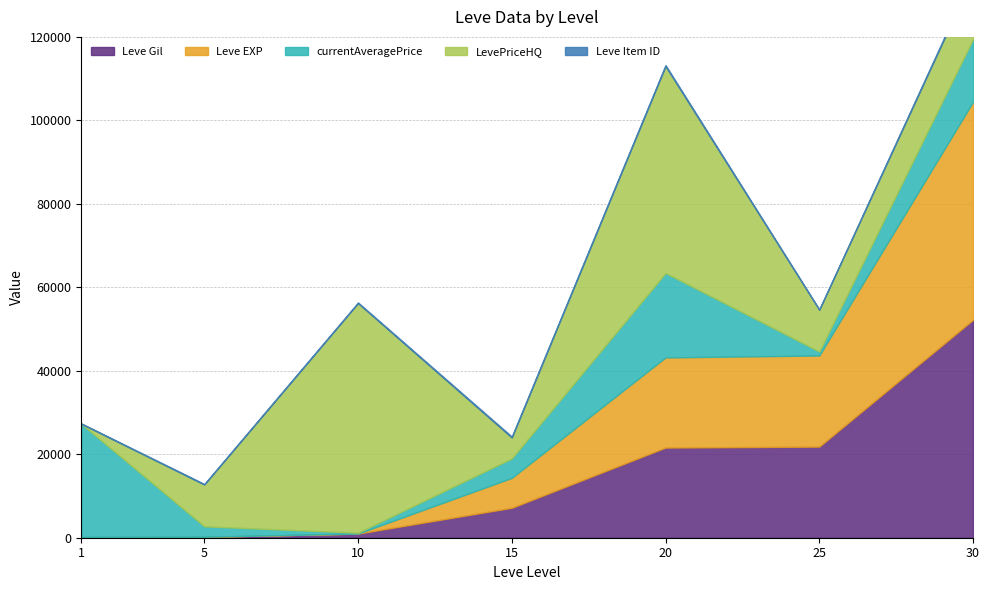

True or false: Leve Gil has more than 2 points higher than both neighbors.

False